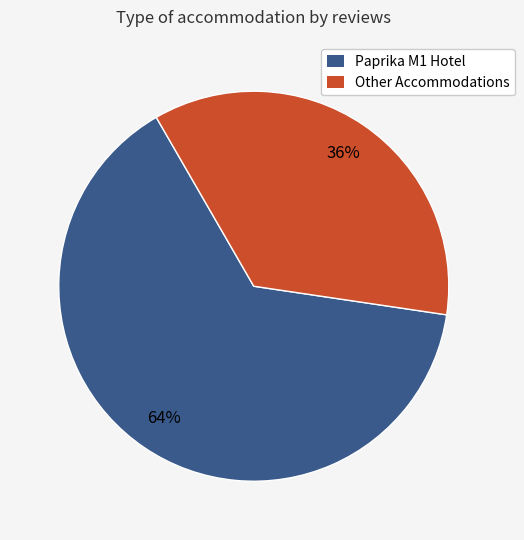

Is there any slice that represents more than half of the pie?

Yes